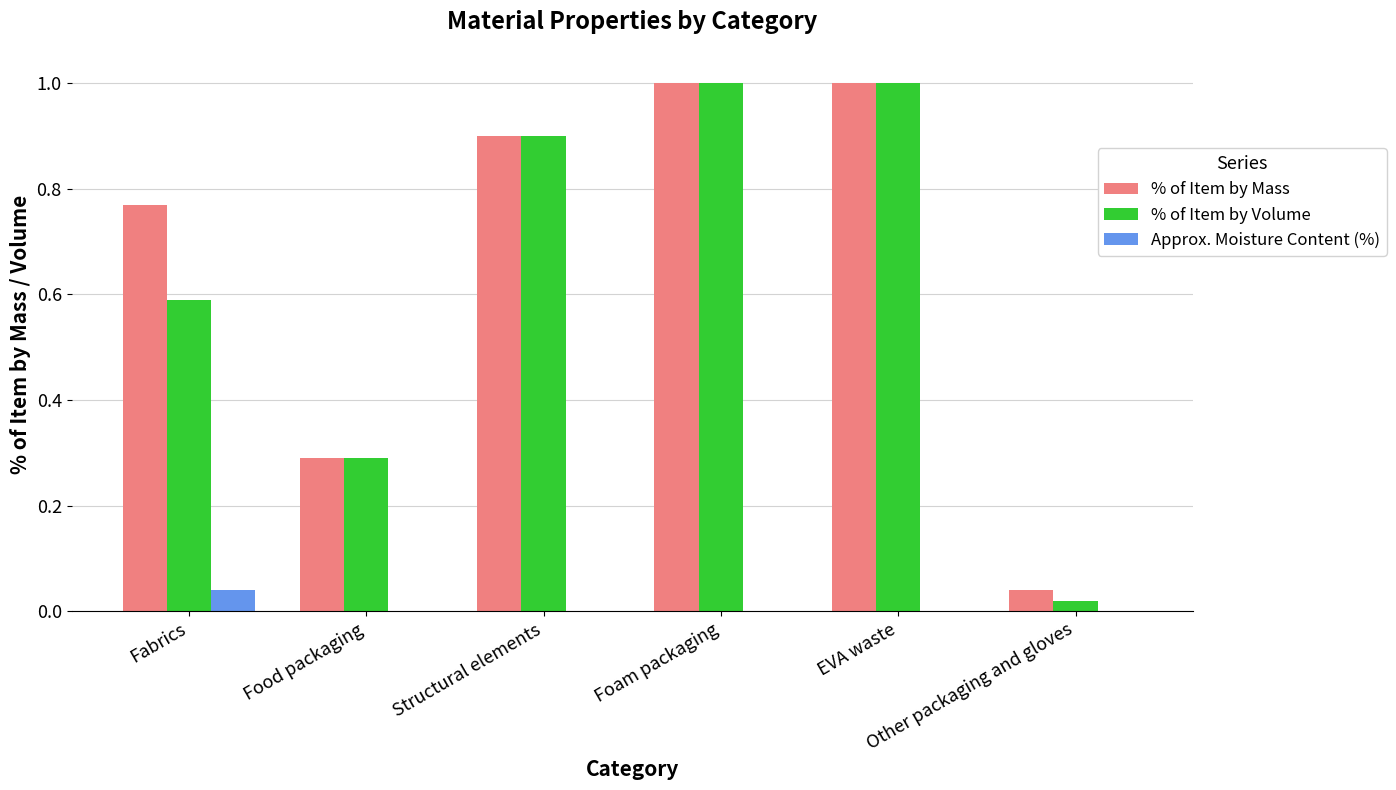

Is the value of % of Item by Mass at Other packaging and gloves greater than the value of Approx. Moisture Content (%) at Food packaging?

Yes